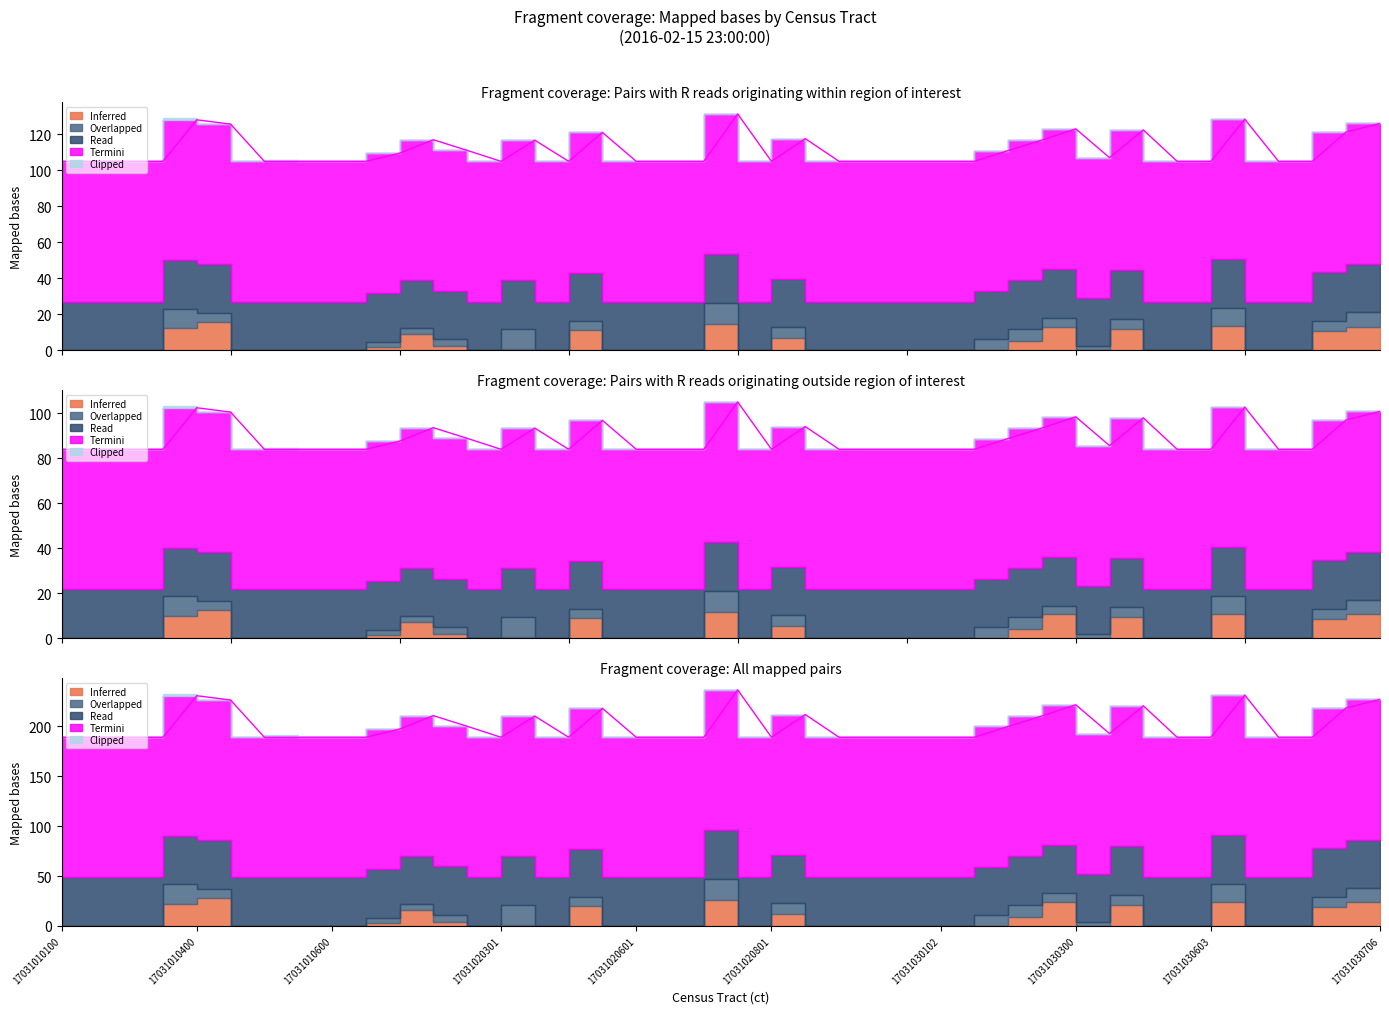

At which category does alert_count reach its first local peak?

17031010400